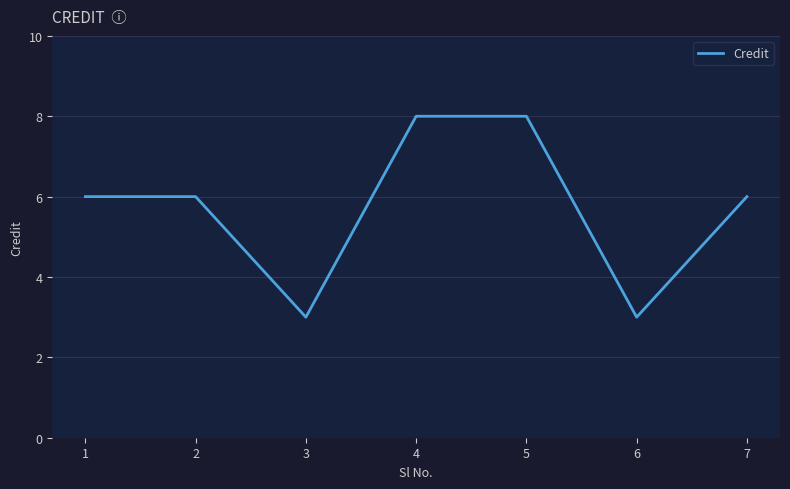

What is the sum of the values at 6 and 5?

11